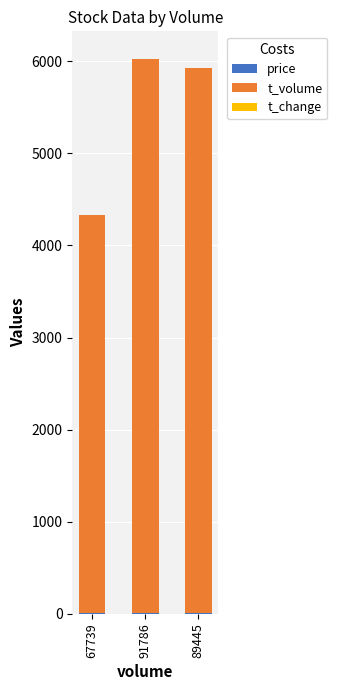

Between 67739 and 91786, which is larger?

91786